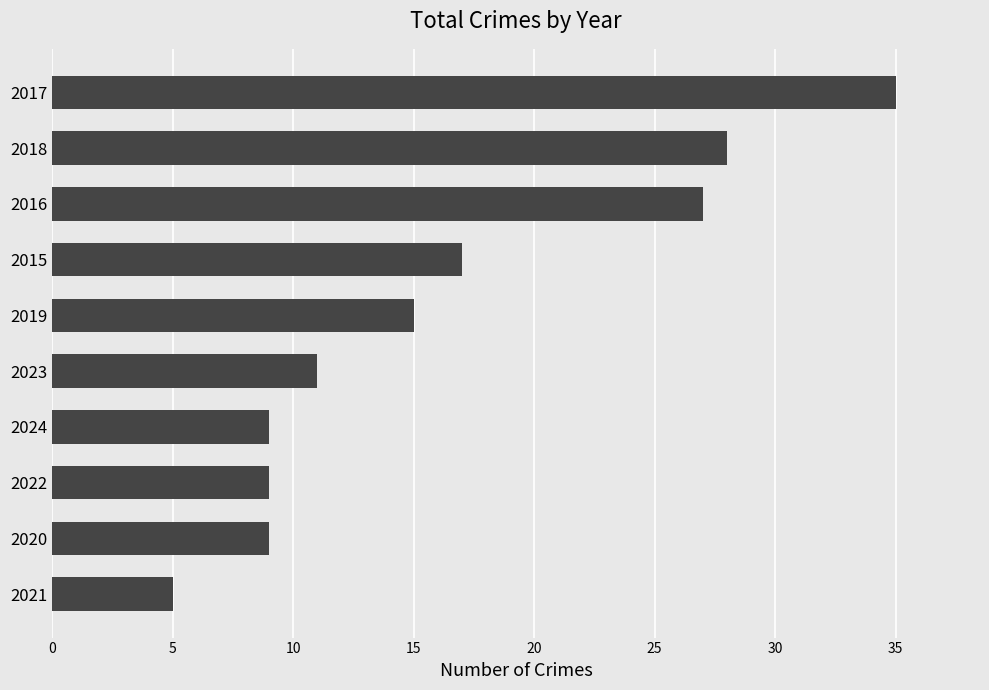

At which label is the value closest to 20?

2015